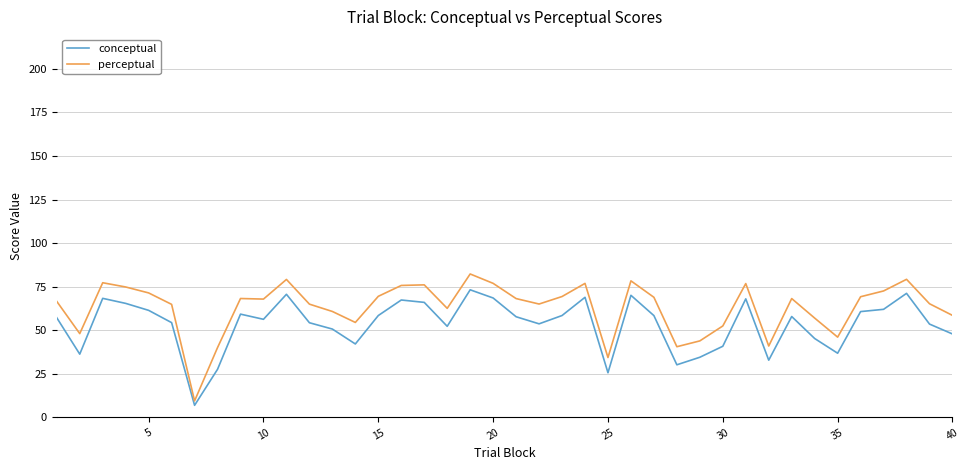

What is the lowest value of the perceptual series?

9.4